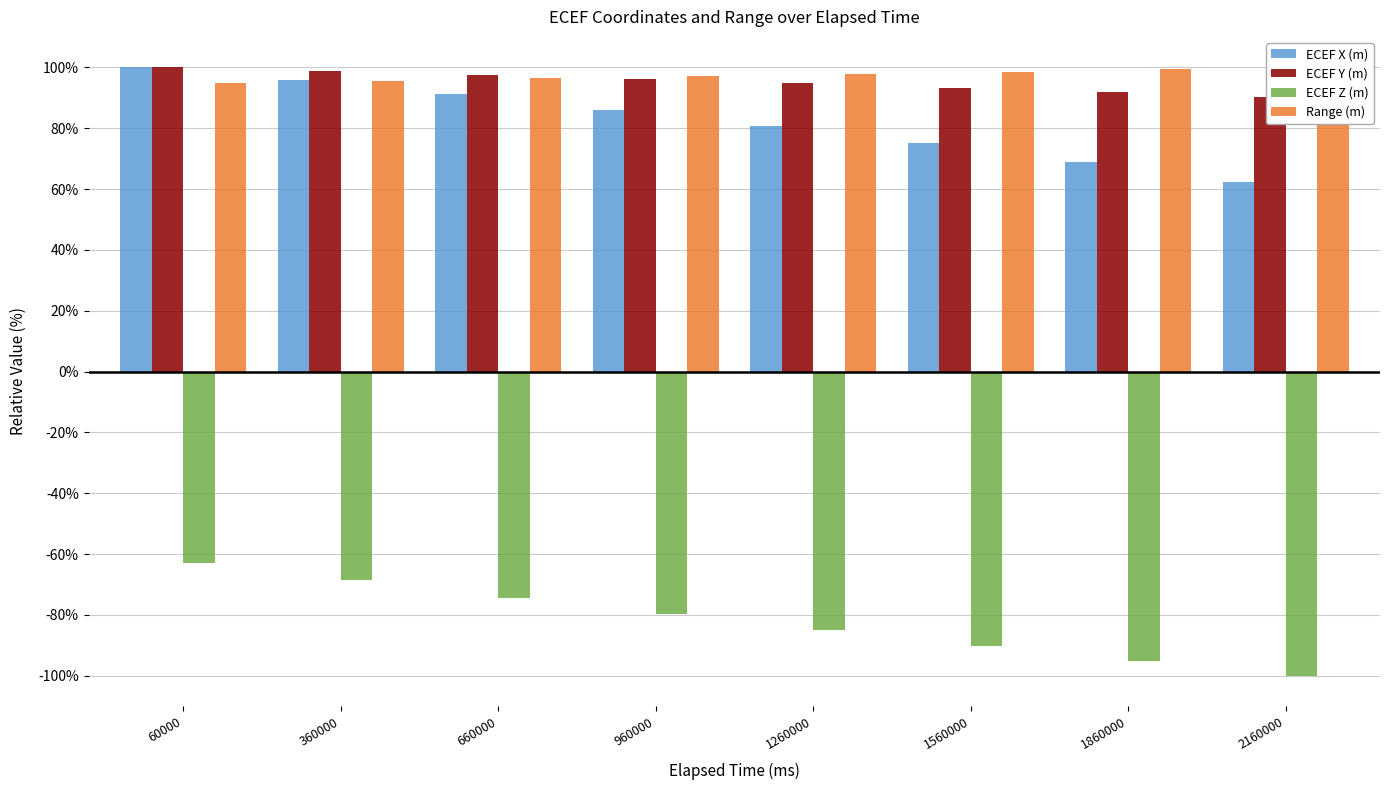

How many data points does each series have?

8